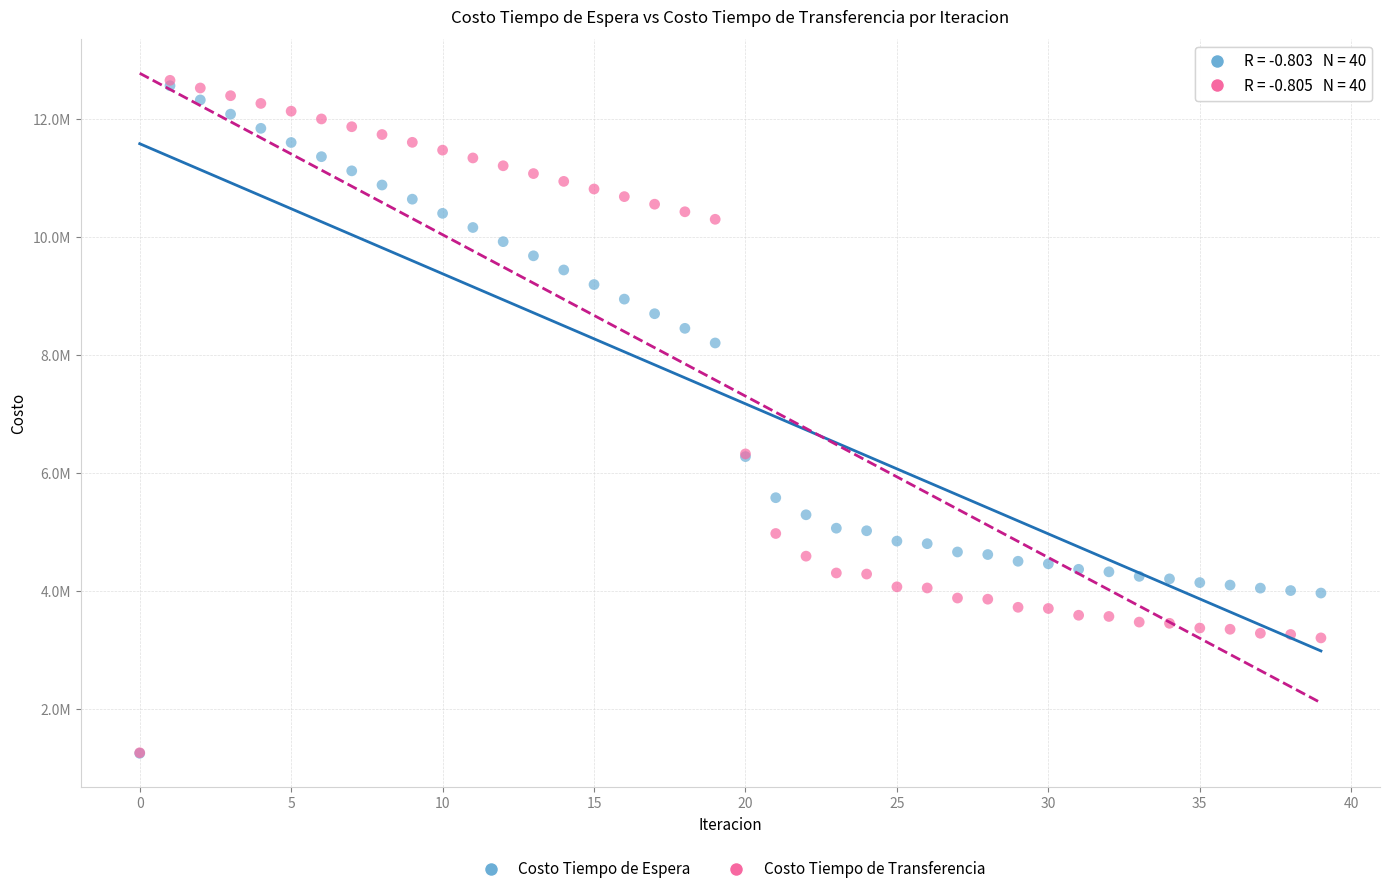

Which series has the largest Y range (max minus min)?

Costo Tiempo de Transferencia